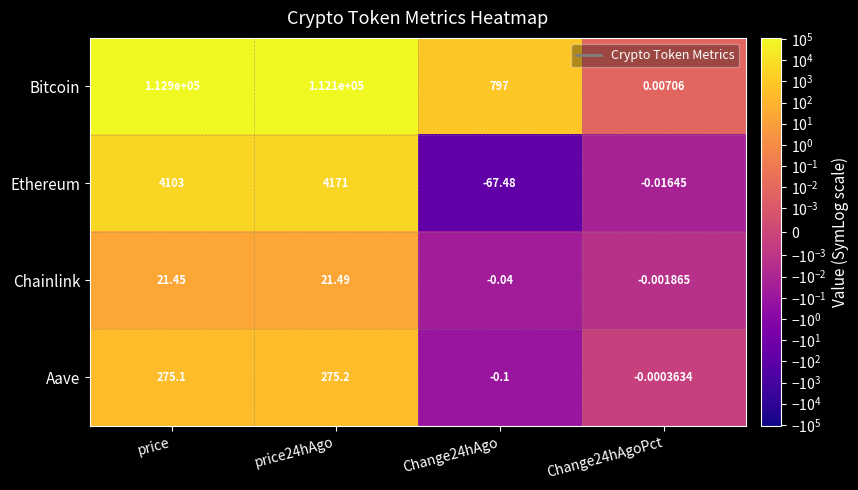

Rank the series at price24hAgo from highest to lowest value.

Bitcoin, Ethereum, Aave, Chainlink